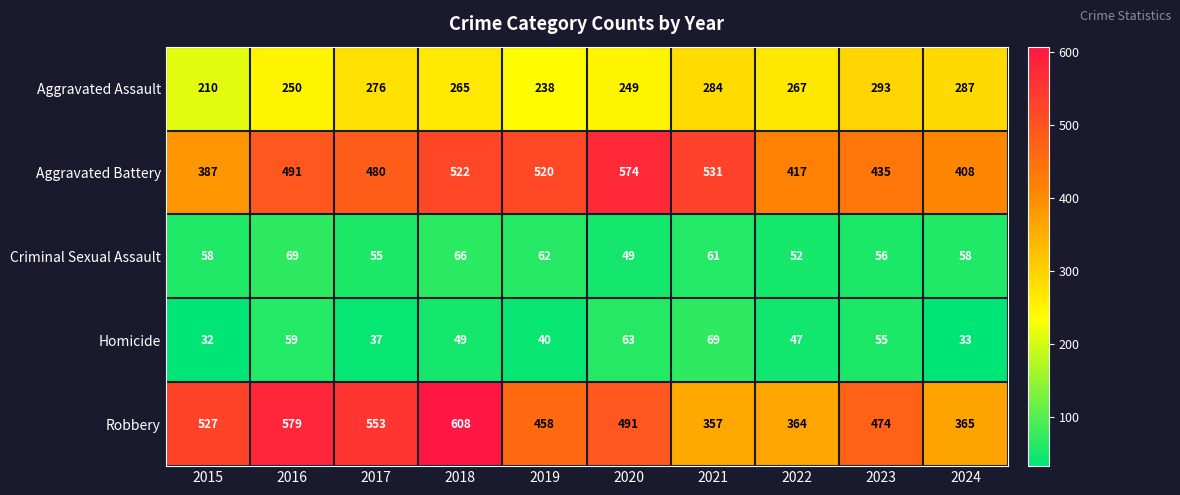

Rank the series at 2016 from highest to lowest value.

Robbery, Aggravated Battery, Aggravated Assault, Criminal Sexual Assault, Homicide